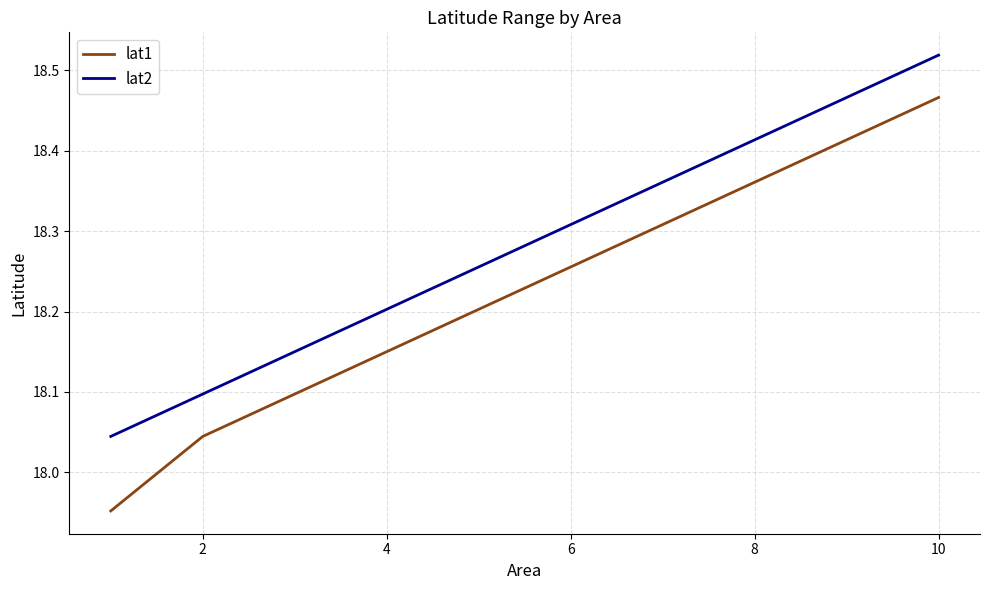

Which series has the widest spread of values?

lat1